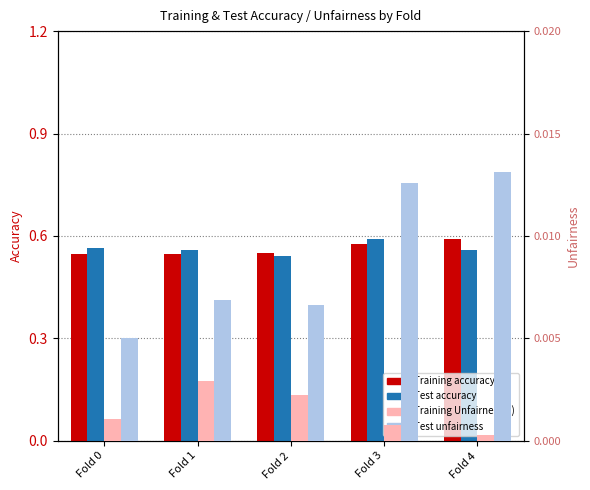

Which category has the highest value in the Test accuracy series?

Fold 3